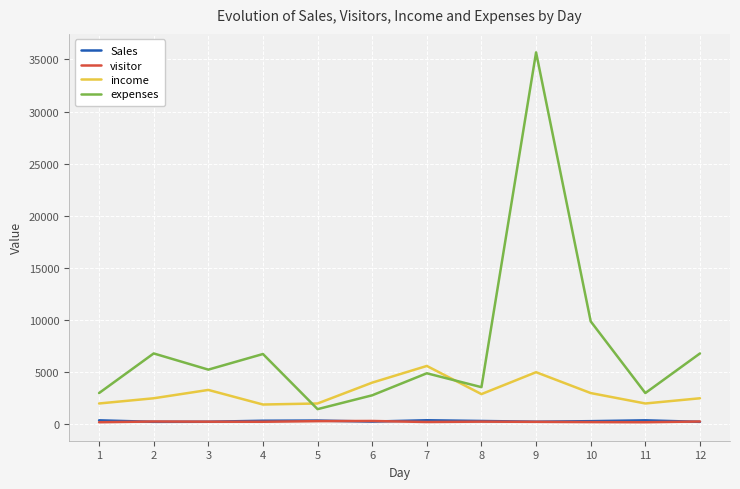

What is the minimum value for expenses?

1457